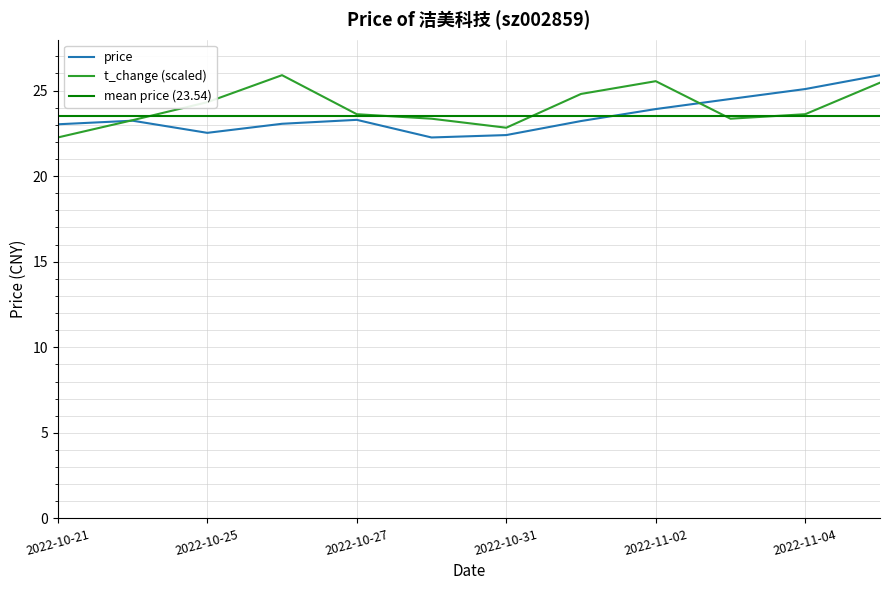

At which label does t_change reach its minimum?

2022-10-21